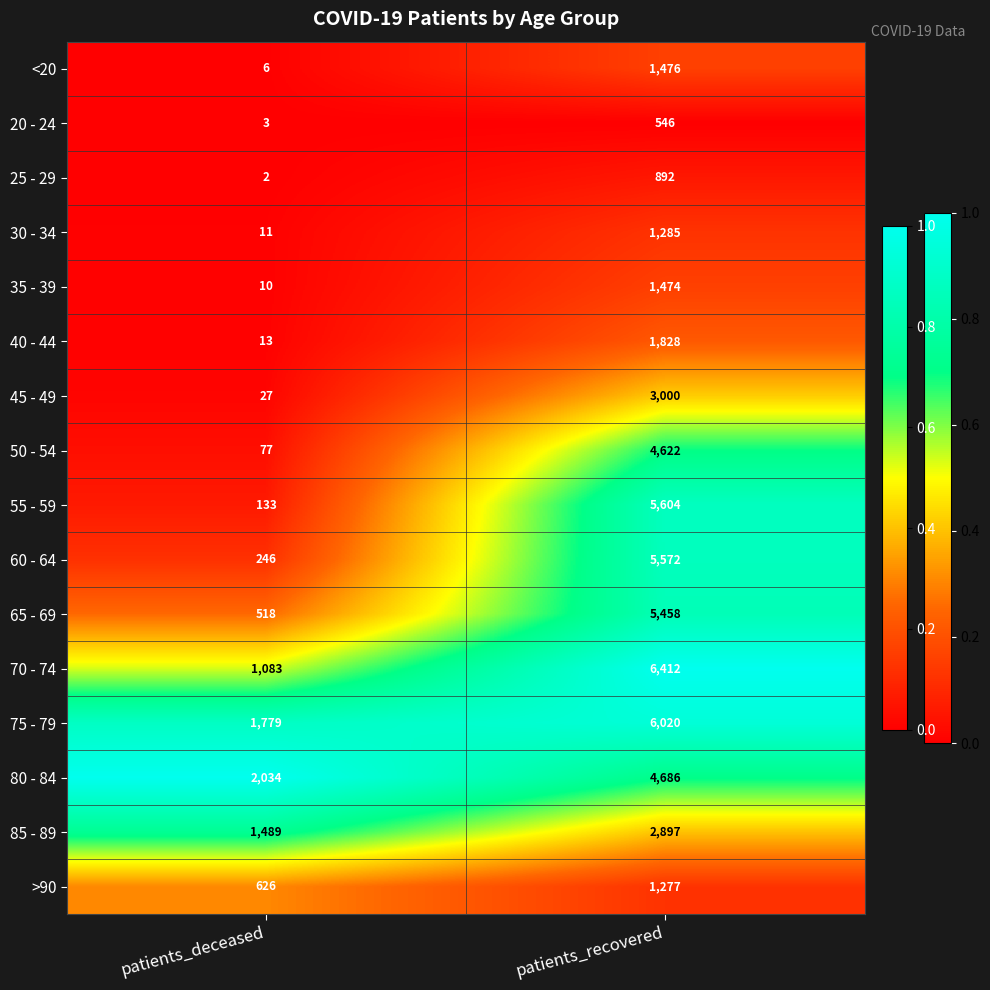

Is it true that 35 - 39 equals 1474 at patients_recovered?

True